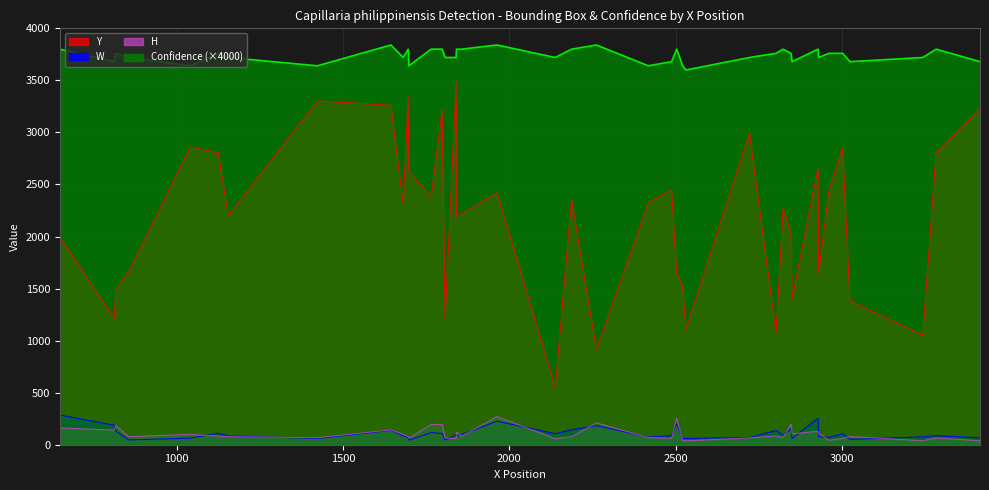

The value of H at 21 is 13.4. True or false?

False